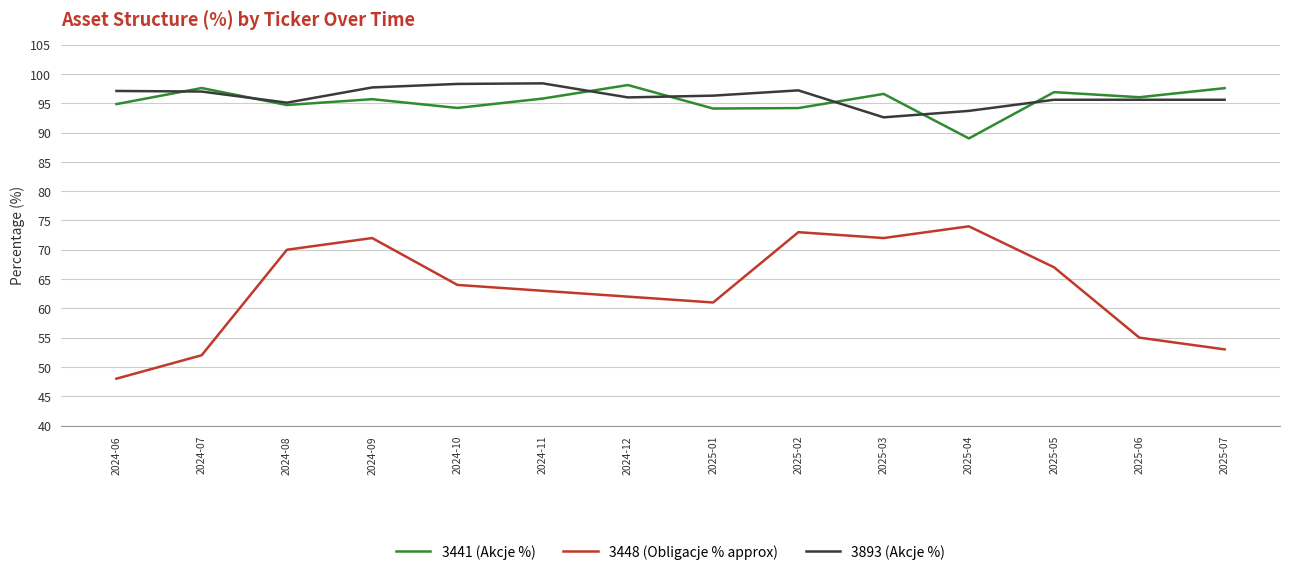

After their last crossing, which series has the higher values: 3893 (Akcje %) or 3441 (Akcje %)?

3441 (Akcje %)